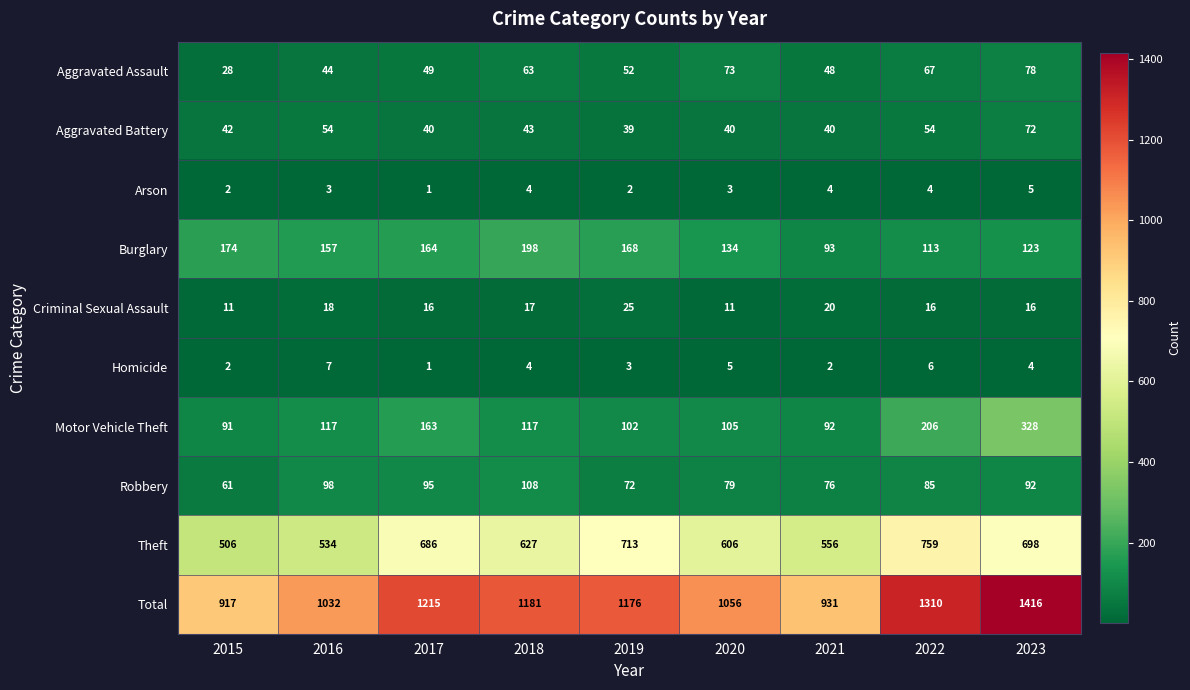

Which series has the largest total across all categories?

Total